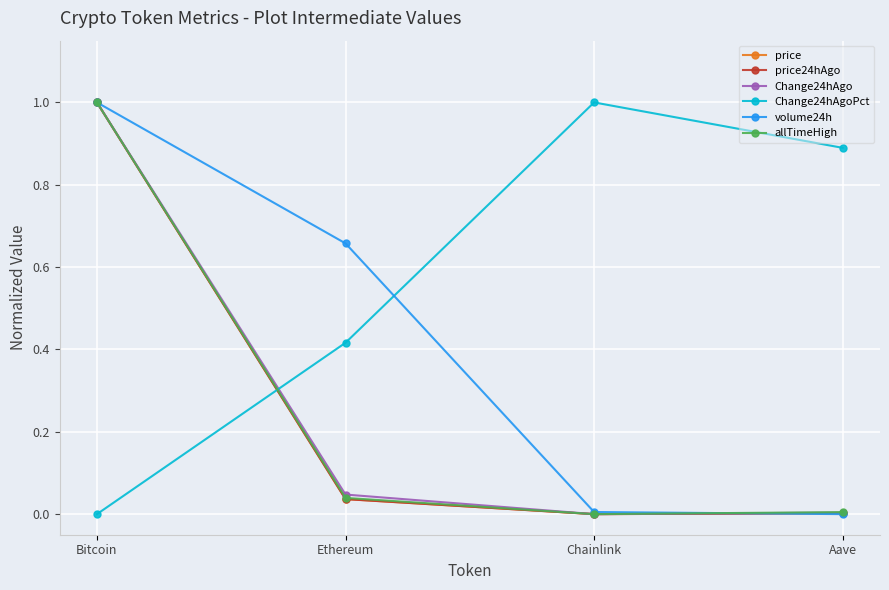

What is the difference between the maximum and minimum values in the Change24hAgo series?

1.0